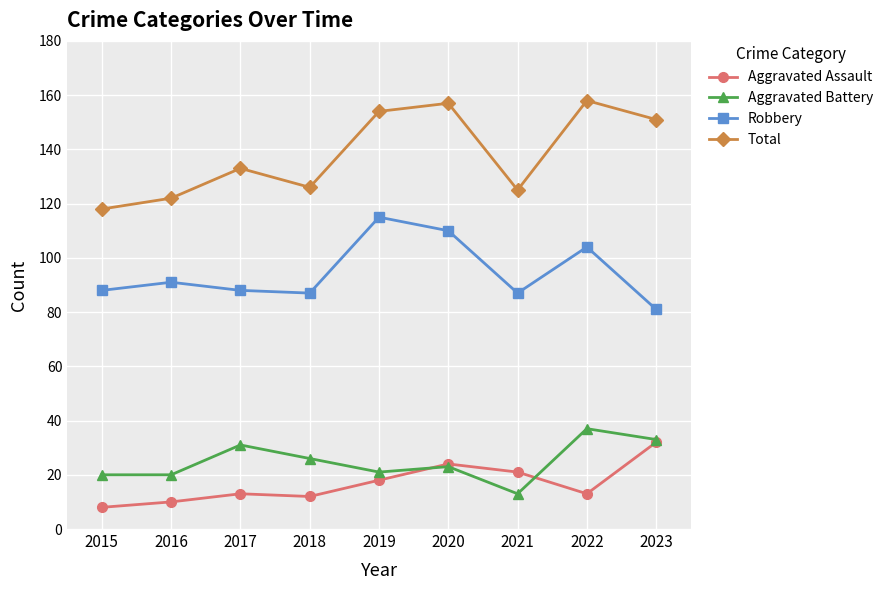

The Robbery series shows 91 at 2016. True or false?

True